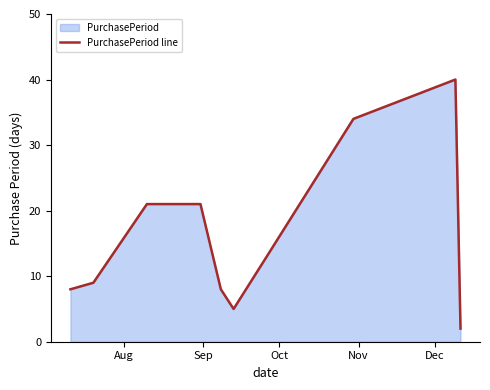

What is the difference between the maximum and minimum values?

38